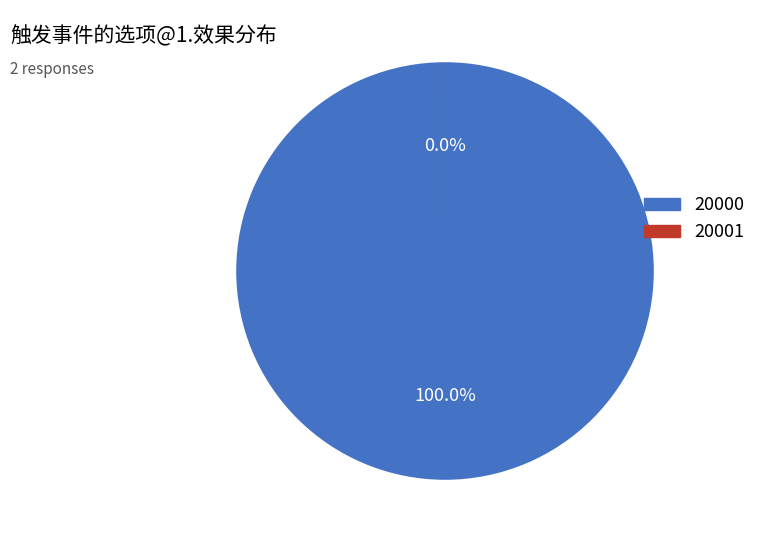

Which has a higher value, 20000 or 20001?

20000